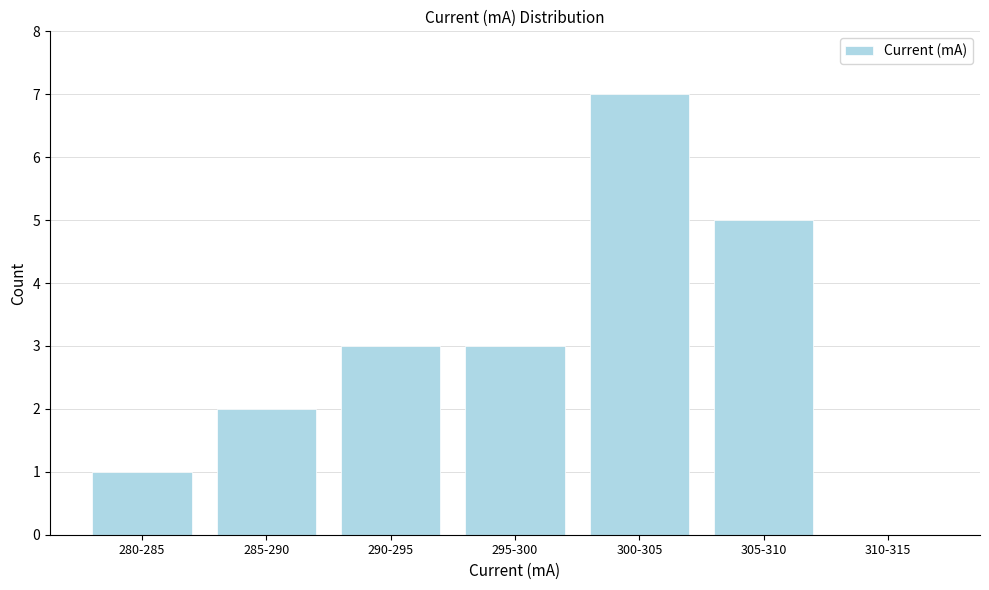

Reading left to right, list all the values displayed in this chart.

280-285=1	285-290=2	290-295=3	295-300=3	300-305=7	305-310=5	310-315=0